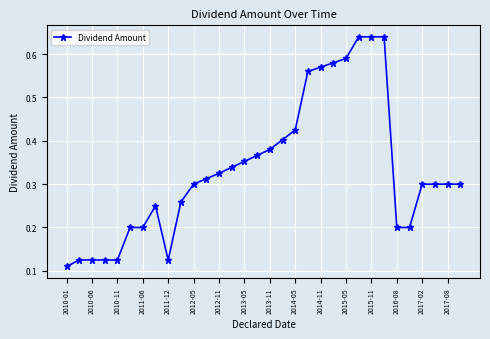

What is the sum of all values?

10.7